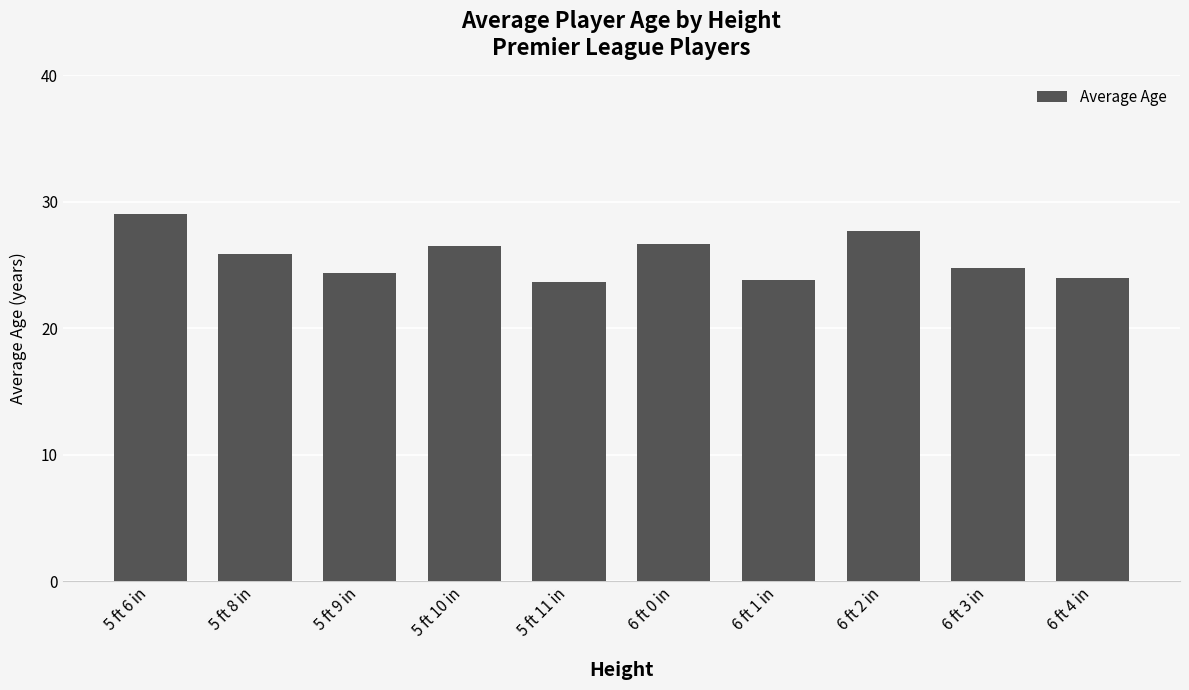

How many data points does each series have?

10